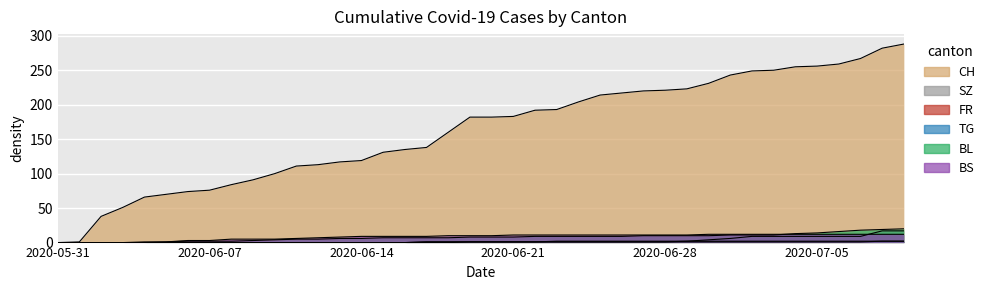

The CH series shows 458 at 2020-07-05. True or false?

False